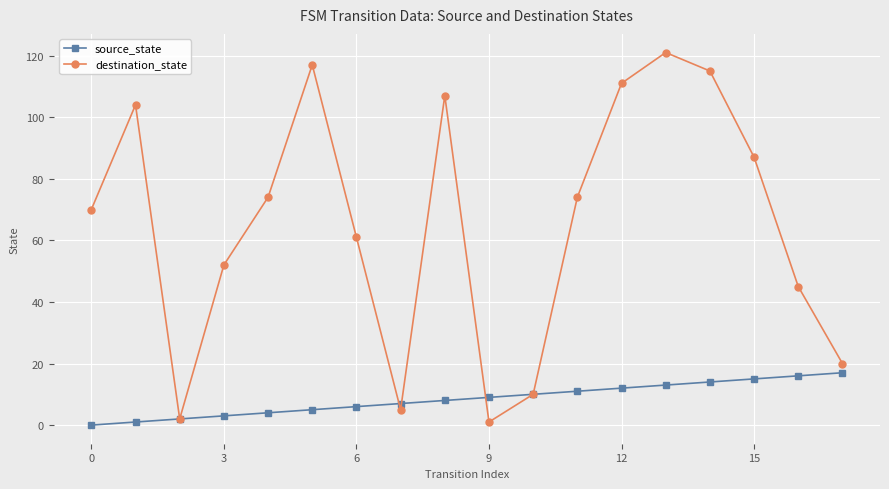

What is the average value of the destination_state series?

65